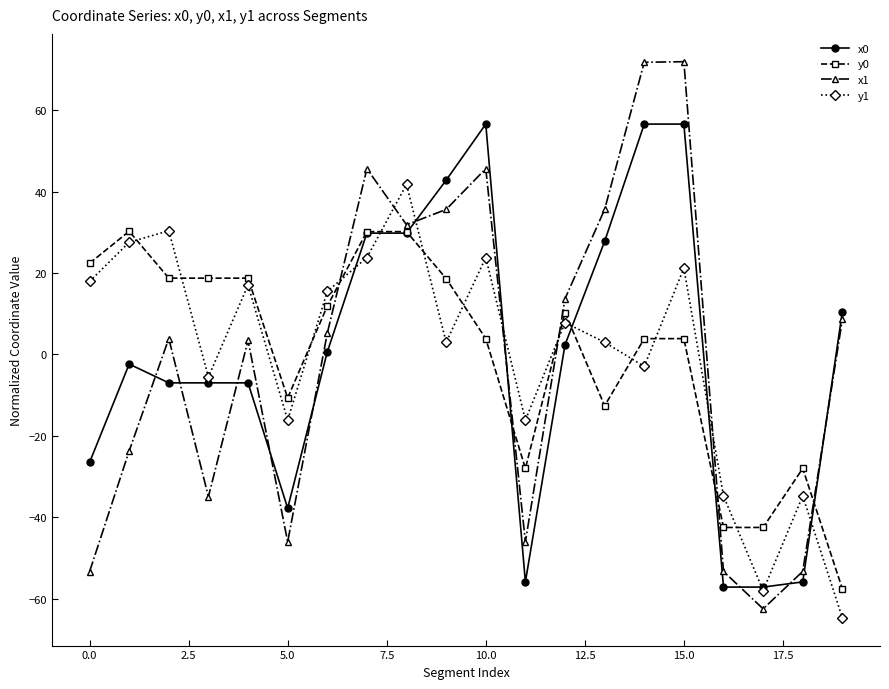

What is the value of the y0 point at the 19th from the left?

-28.0